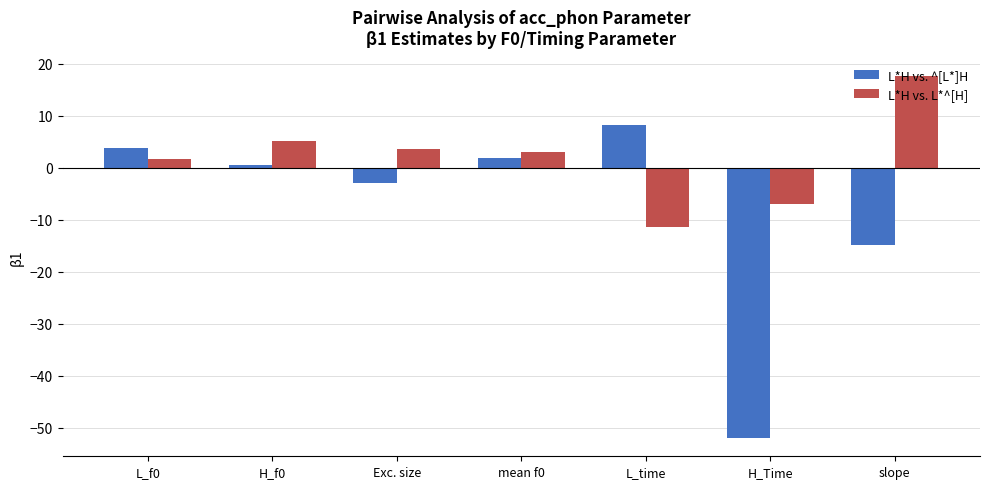

Is it true that L*H vs. L*^[H] equals 30.6 at slope?

False